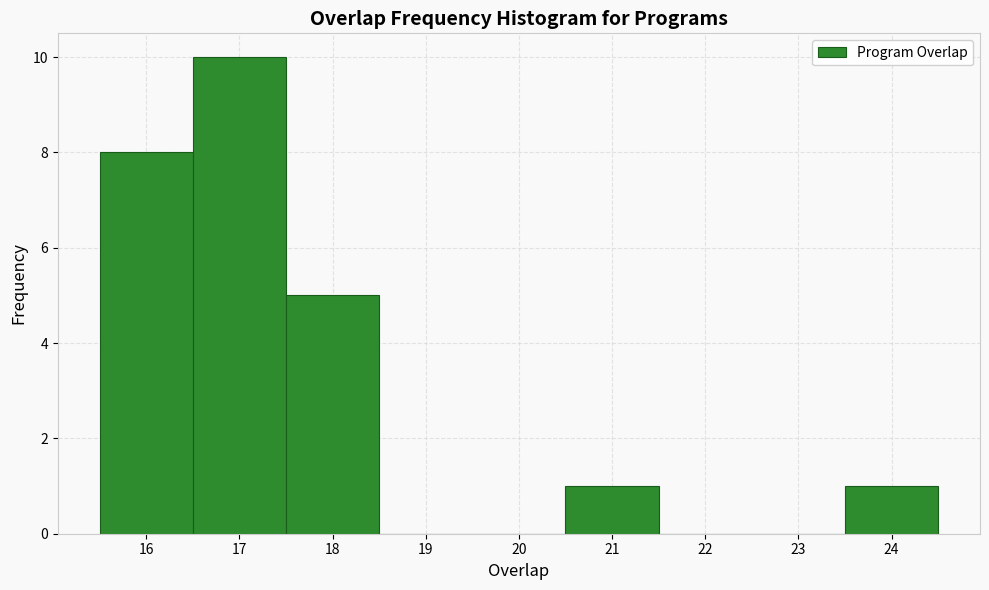

Which range on the x-axis has the tallest bar?

16.5 to 17.5